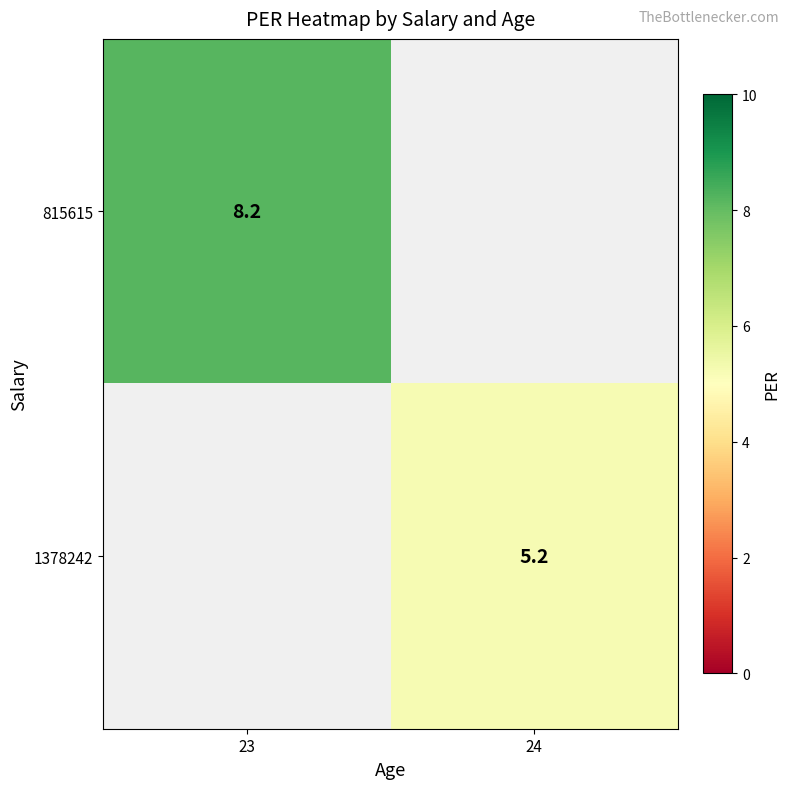

How many categories are shown in the chart?

2